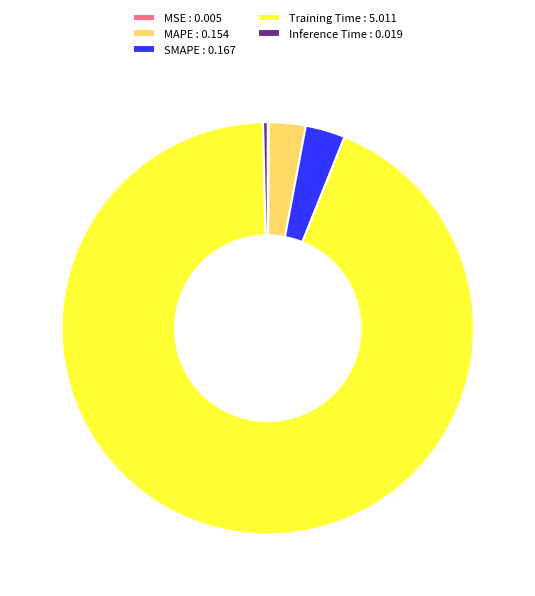

Is it true that MAPE : 0.154 is 3% of the pie?

True